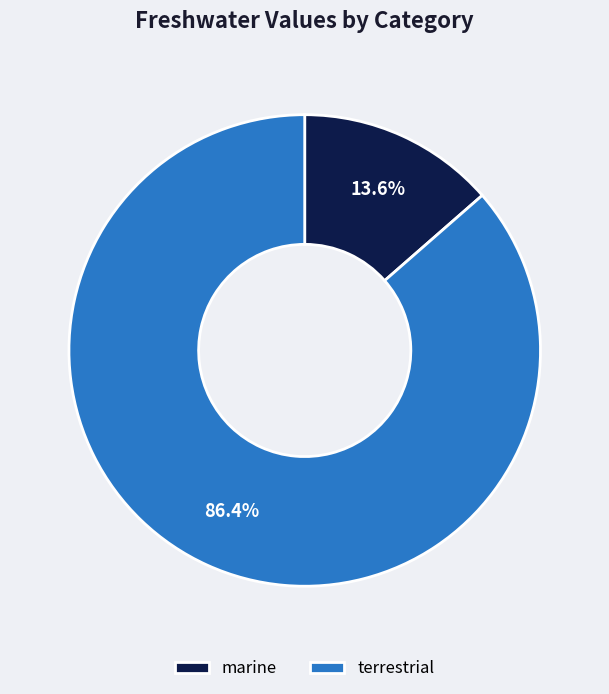

What is the largest slice in the pie chart?

terrestrial